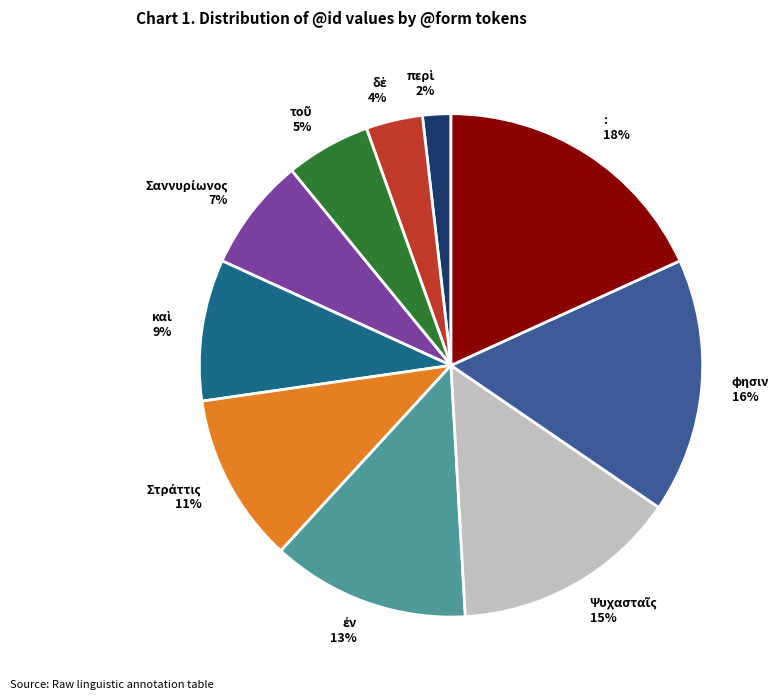

What is the largest slice in the pie chart?

: